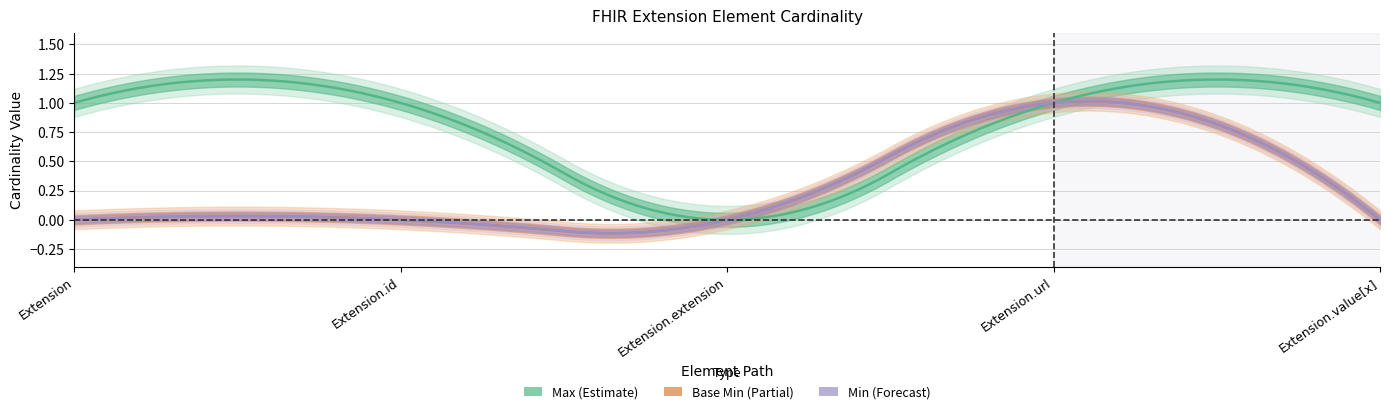

How many data points in Base Min are above 0?

1